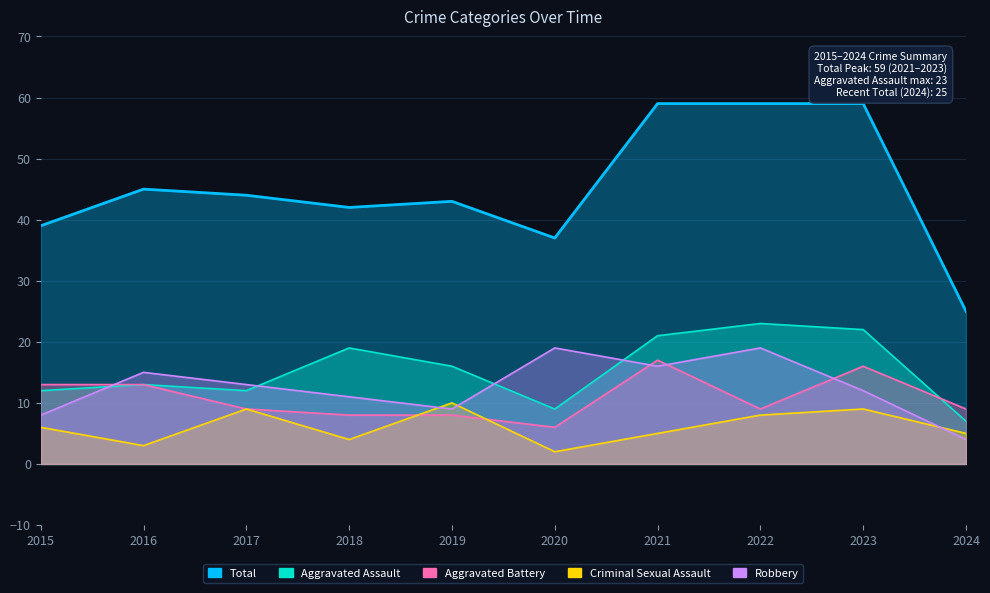

Which series ends up on top after the final intersection of Aggravated Battery and Criminal Sexual Assault?

Aggravated Battery